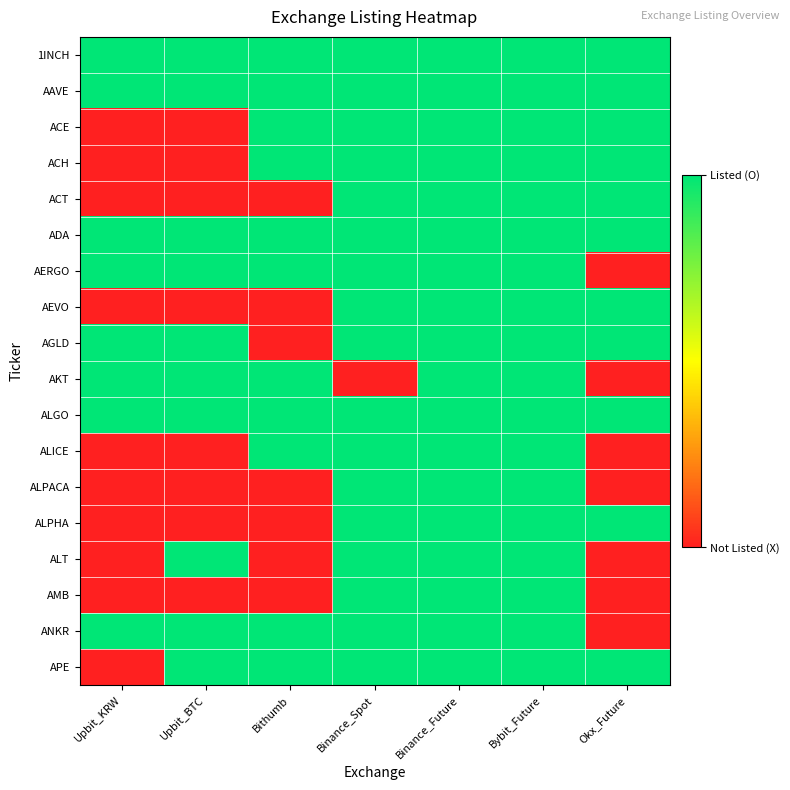

At how many categories does at least one series exceed 0?

7